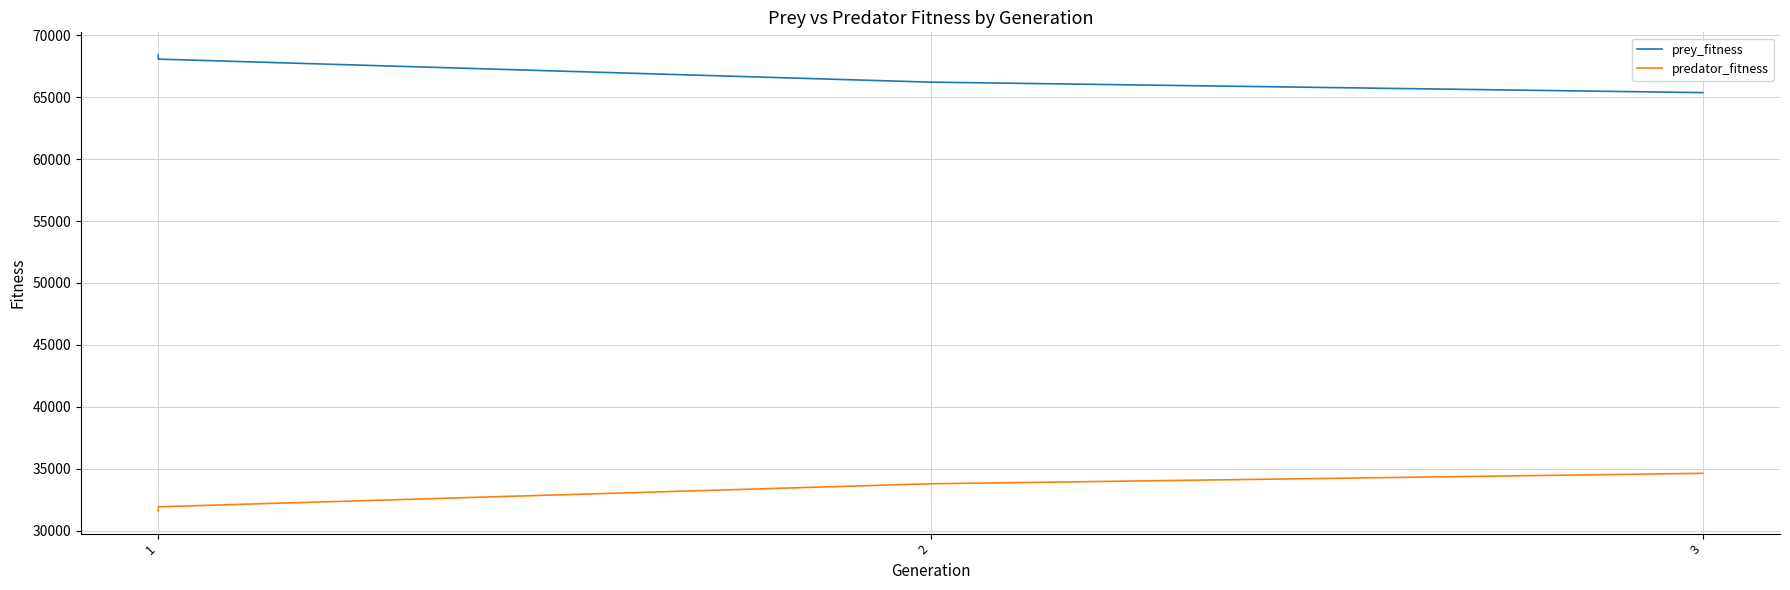

What is the difference between the maximum and minimum values in the predator_fitness series?

3029